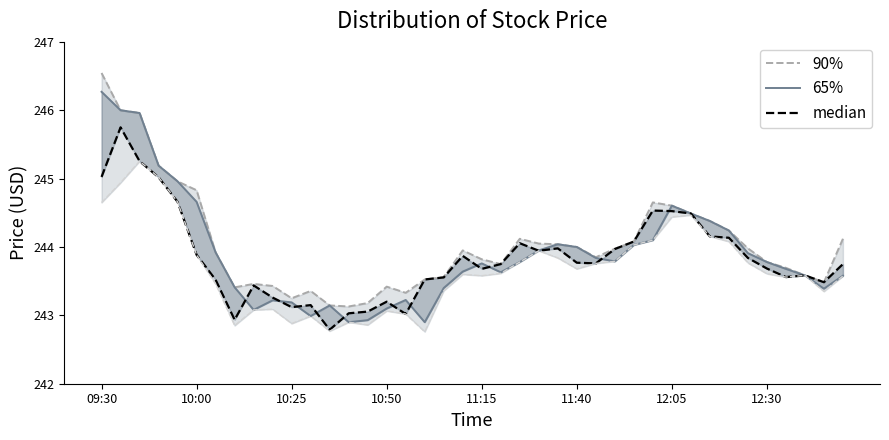

Is it true that 90% equals 114.3 at 10:50?

False